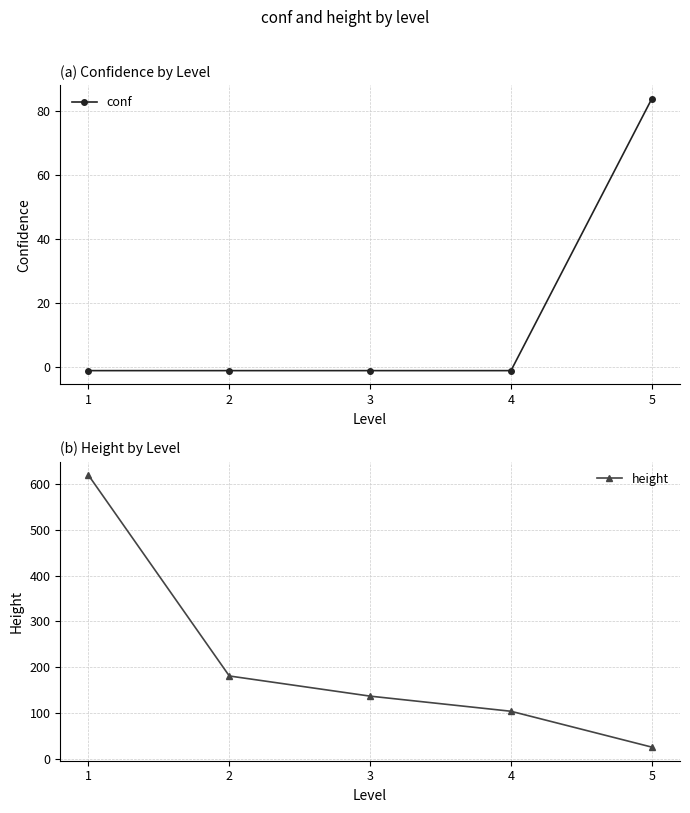

What is the sum of all conf values?

79.9